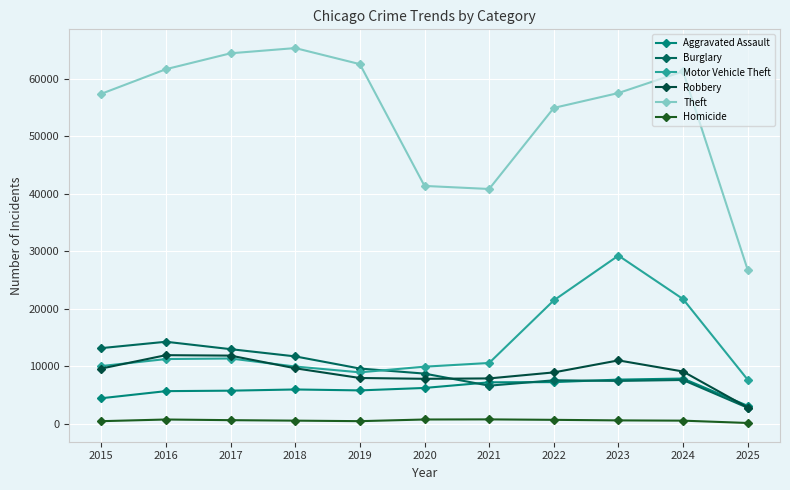

Between 2020 and 2023, which is larger?

2023